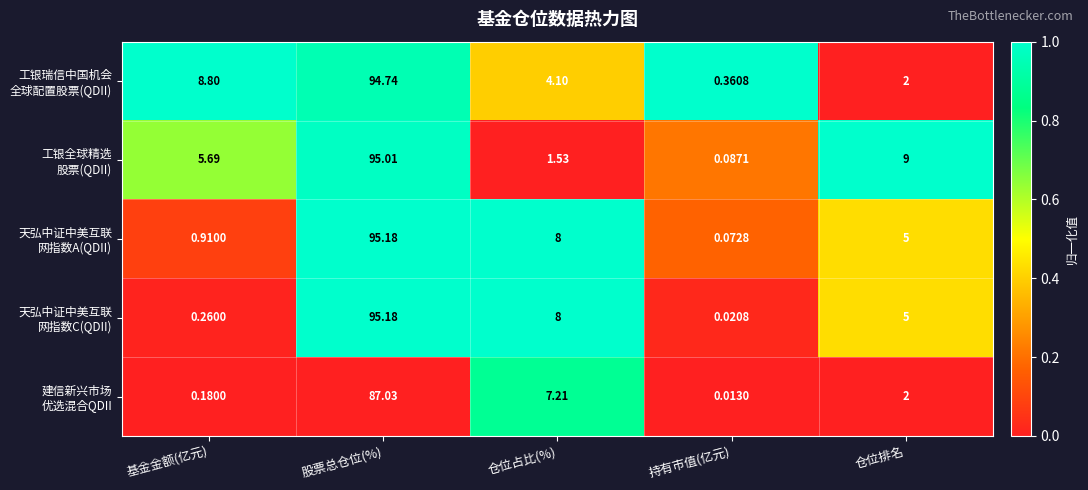

What is the maximum value shown in the chart?

95.2